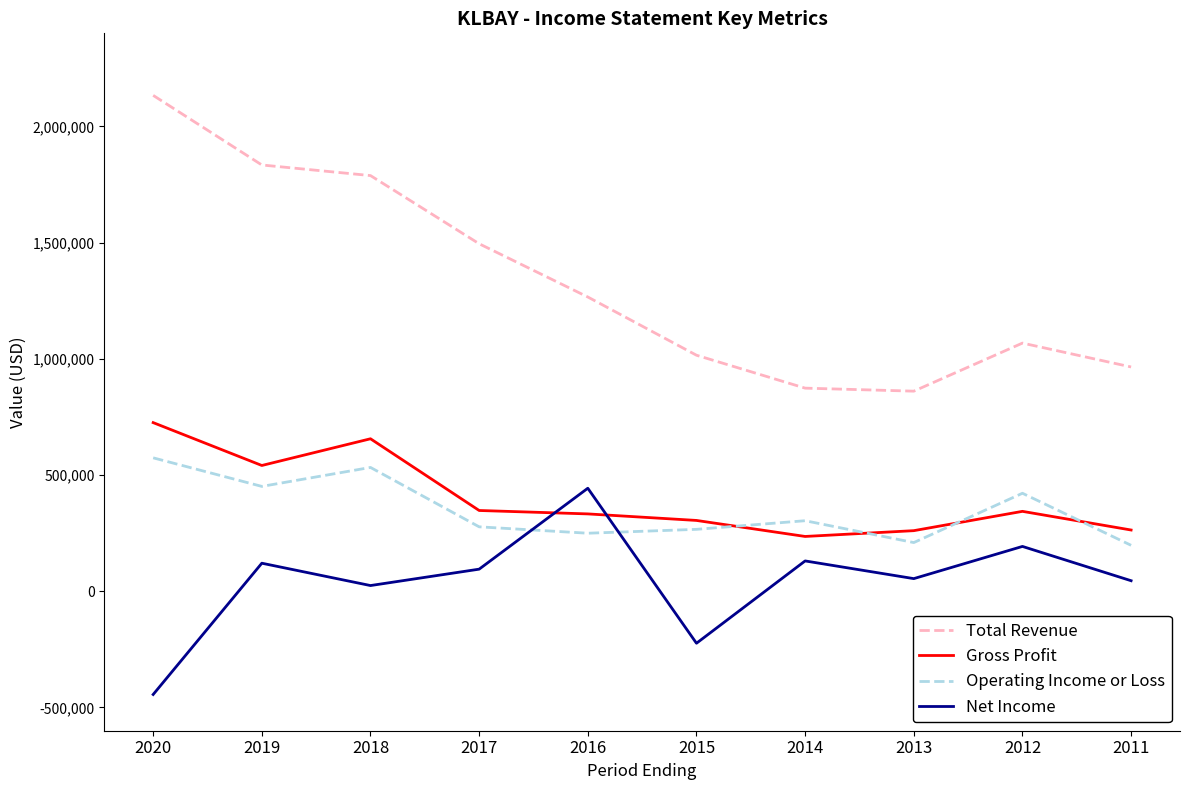

True or false: Gross Profit and Net Income intersect in this chart.

True